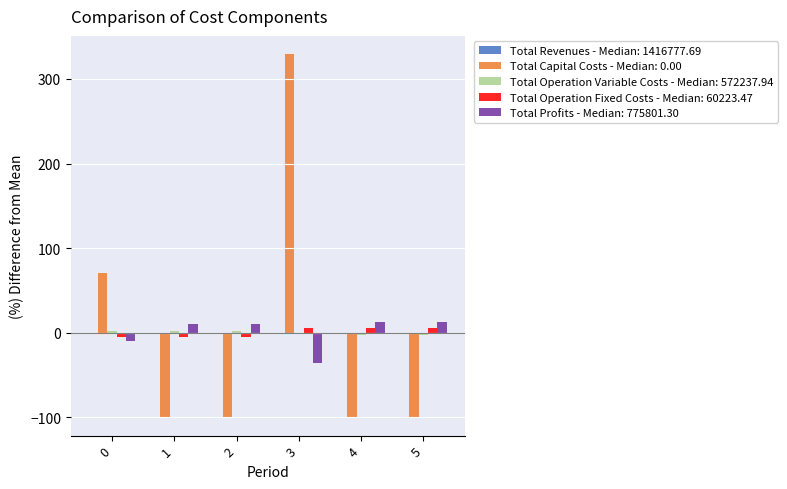

Which series has the widest spread of values?

Total Capital Costs - Median: 0.00